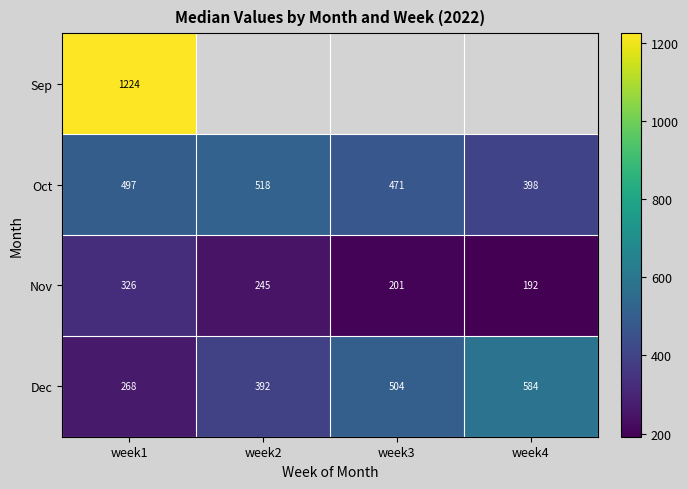

What is the difference between the Oct values at week1 and week3?

26